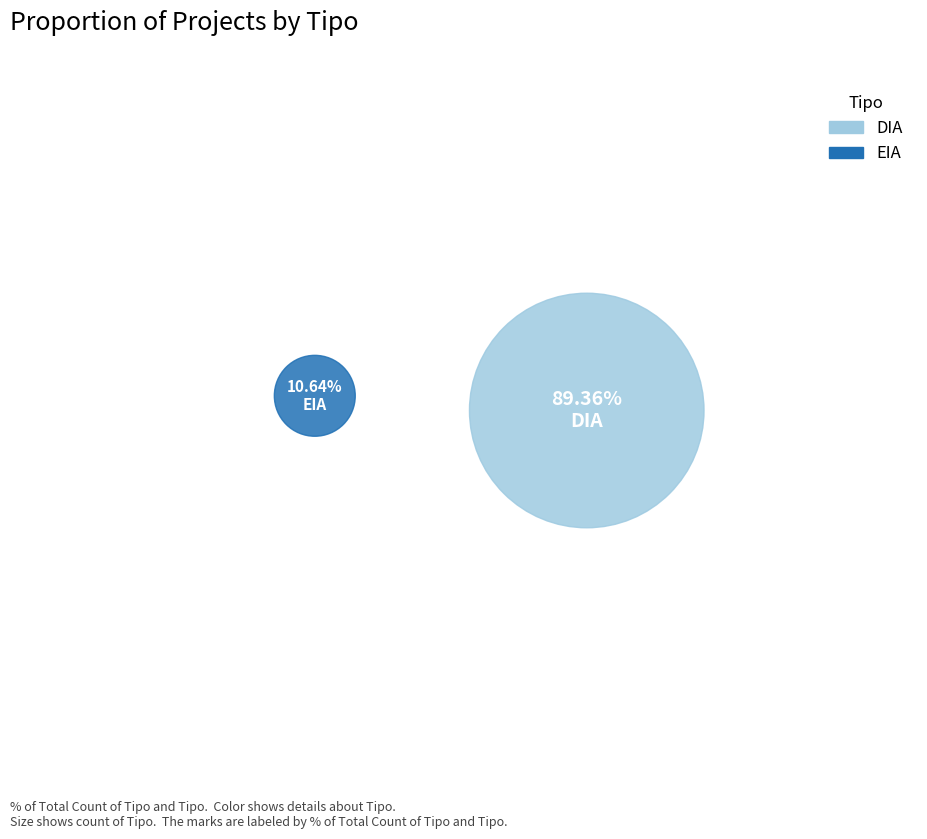

Which category has the biggest portion of the pie?

DIA